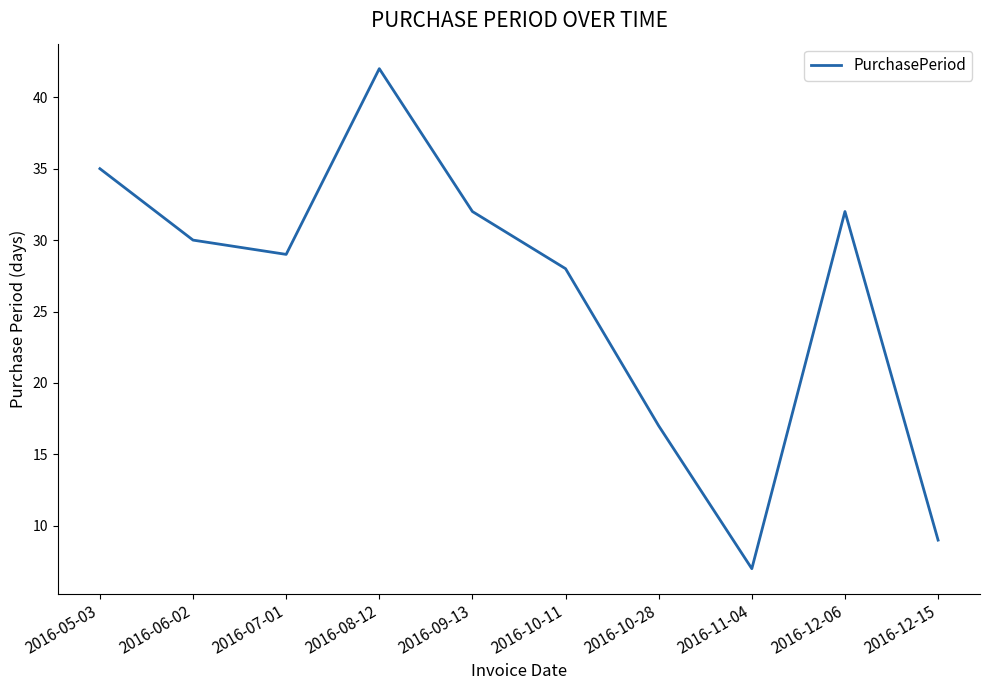

What is the difference between the maximum and minimum values?

35